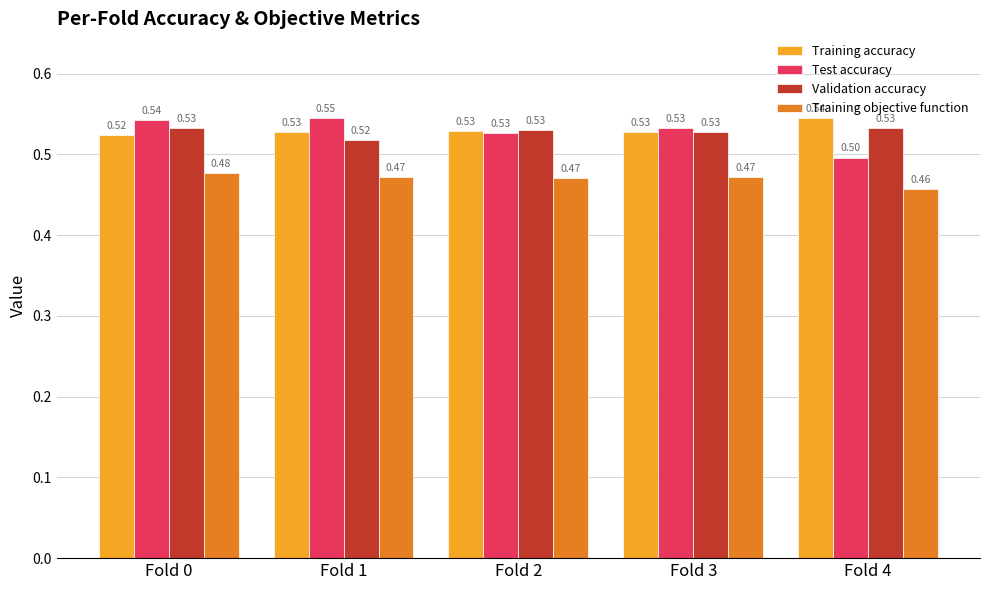

Rank the series by their maximum value, from lowest to highest.

Training objective function, Validation accuracy, Training accuracy, Test accuracy